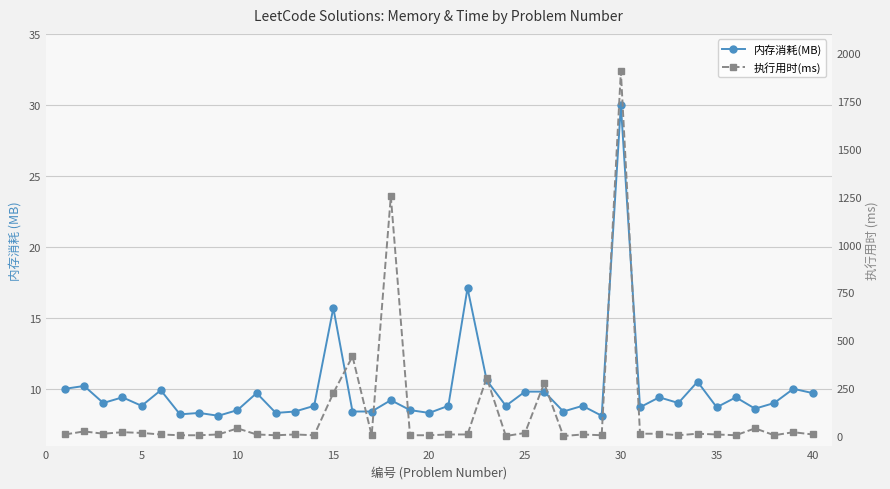

Reading right to left, what are all the values shown in this chart?

内存消耗(MB): 9.7	10.0	9.0	8.6	9.4	8.7	10.5	9.0	9.4	8.7	30.0	8.1	8.8	8.4	9.8	9.8	8.8	10.6	17.1	8.8	8.3	8.5	9.2	8.4	8.4	15.7	8.8	8.4	8.3	9.7	8.5	8.1	8.3	8.2	9.9	8.8	9.4	9.0	10.2	10.0
执行用时(ms): 8.0	20.0	4.0	40.0	4.0	8.0	12.0	4.0	12.0	12.0	1904.0	4.0	8.0	0.0	276.0	16.0	0.0	304.0	8.0	8.0	4.0	4.0	1252.0	4.0	416.0	224.0	4.0	8.0	4.0	8.0	40.0	8.0	4.0	4.0	8.0	16.0	20.0	12.0	24.0	8.0